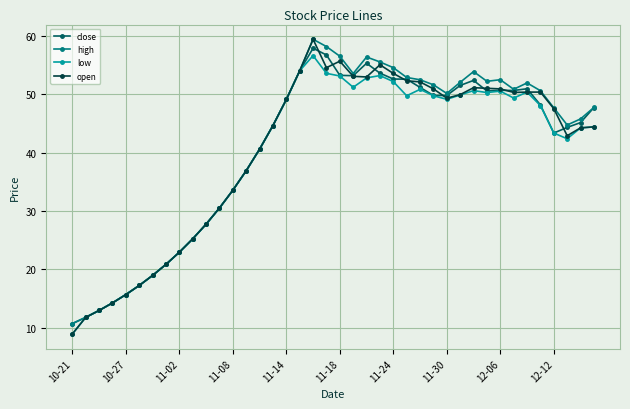

What is the value of the low point at the 20th from the left?

53.6